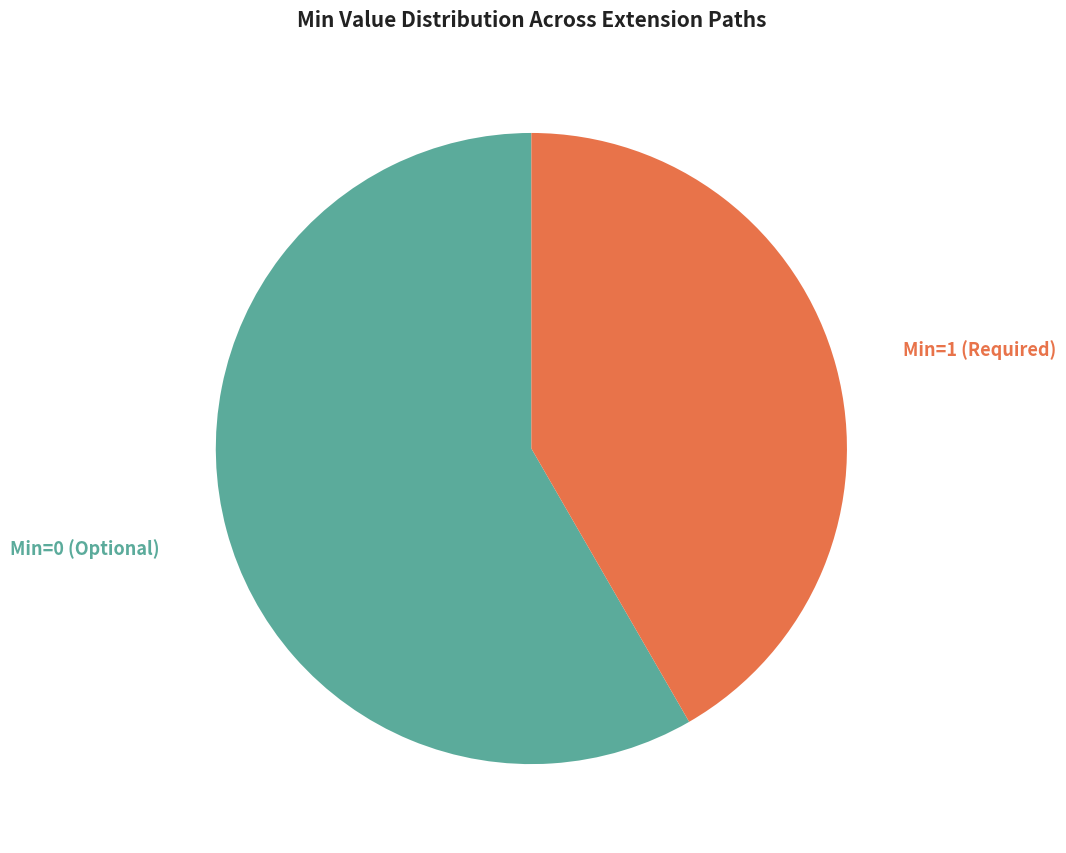

How many segments does this pie chart have?

2